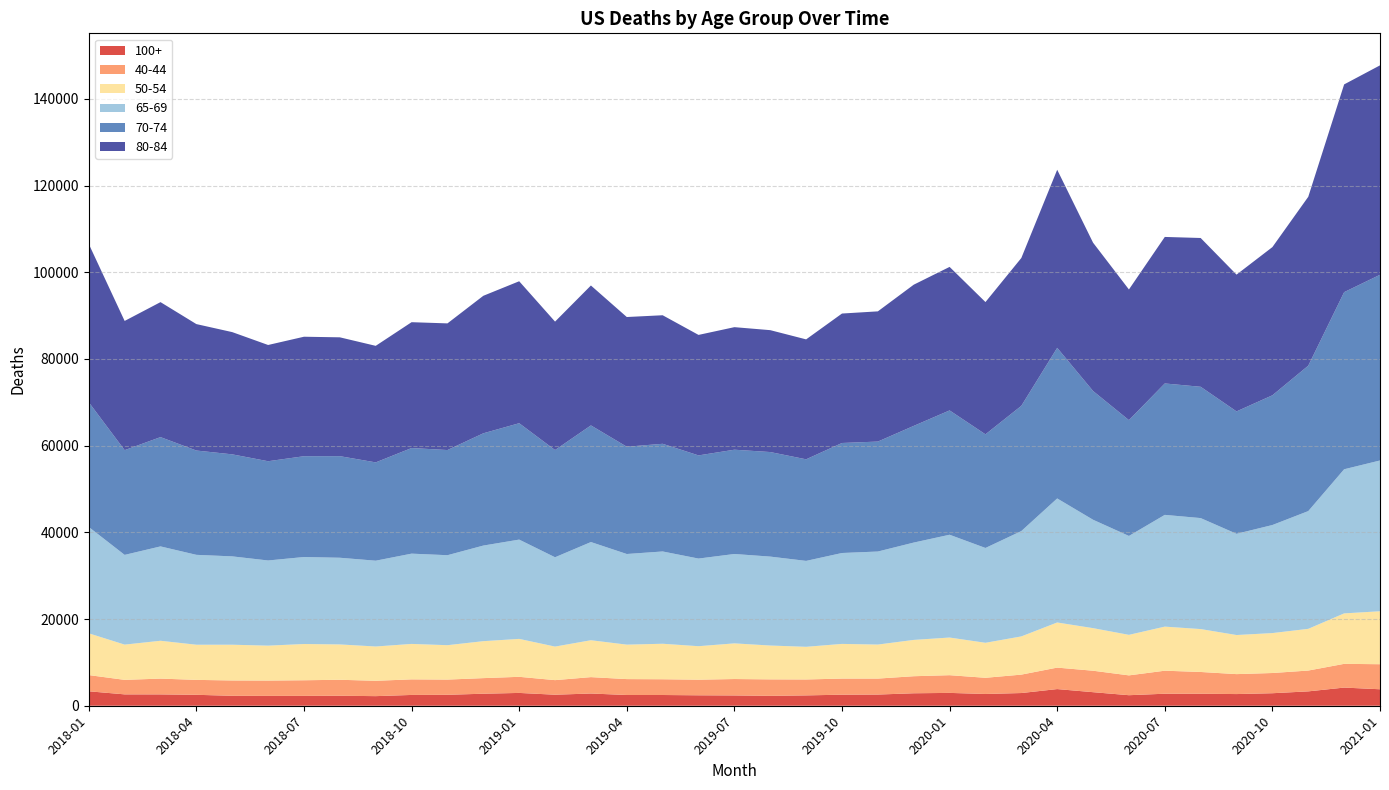

Reading right to left, transcribe all the data shown in this chart.

100+: 3802	4187	3315	2887	2693	2772	2772	2430	3128	3843	2930	2713	2962	2876	2580	2550	2386	2282	2375	2408	2476	2478	2820	2544	2956	2773	2525	2490	2215	2305	2277	2275	2294	2522	2618	2622	3333
40-44: 5776	5476	4802	4662	4601	5017	5310	4573	4949	4952	4248	3733	4086	3933	3684	3714	3673	3799	3786	3599	3634	3667	3780	3363	3716	3597	3507	3592	3540	3685	3602	3533	3537	3443	3642	3345	3740
50-54: 12217	11639	9623	9213	9017	9897	10168	9349	9822	10410	8814	8075	8684	8375	7848	7999	7536	7808	8226	7727	8189	7949	8511	7738	8748	8524	7935	8178	7911	8153	8360	8054	8245	8108	8728	8132	9636
65-69: 34781	33246	27161	24926	23351	25602	25779	22816	25005	28613	24302	21873	23714	22455	21462	20971	19819	20515	20618	20217	21288	20908	22649	20605	22905	22054	20758	20825	19793	19995	20068	19646	20379	20736	21768	20699	24525
70-74: 42837	40858	33546	29927	28237	30290	30317	26716	29702	34739	28889	26217	28681	26917	25365	25378	23435	24118	24057	23797	24839	24750	26906	24737	26848	25899	24261	24361	22678	23435	23252	22896	23536	24064	25211	24161	28778
80-84: 48312	47923	38957	34185	31552	34323	33798	30140	34213	41085	34103	30509	33105	32571	30037	29862	27663	28118	28269	27795	29653	29918	32277	29623	32748	31720	29215	29031	26884	27413	27564	26815	28197	29165	31139	29807	36510